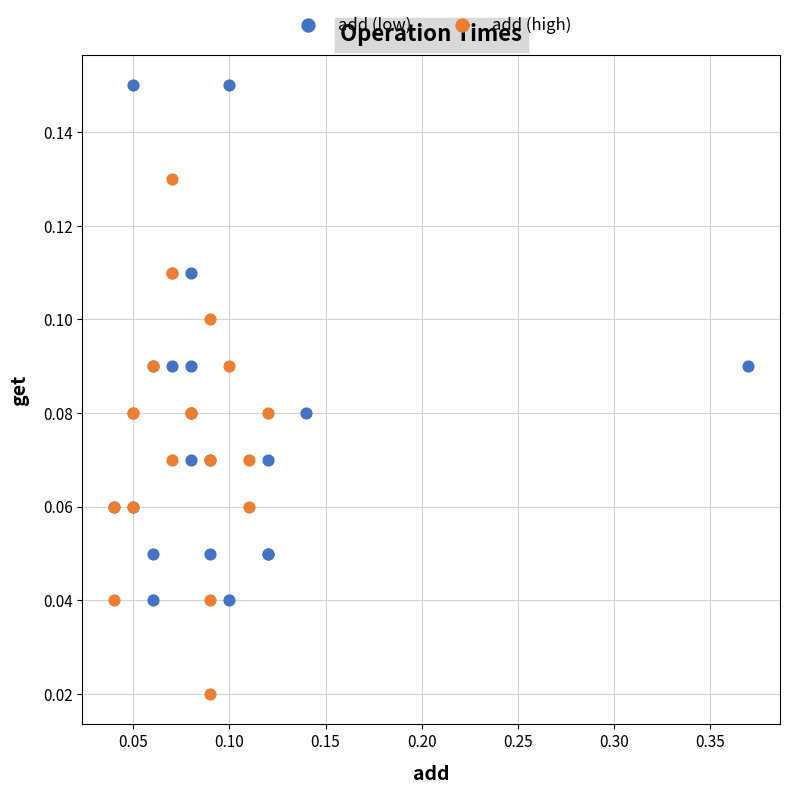

Which series reaches the minimum Y coordinate?

add (high)